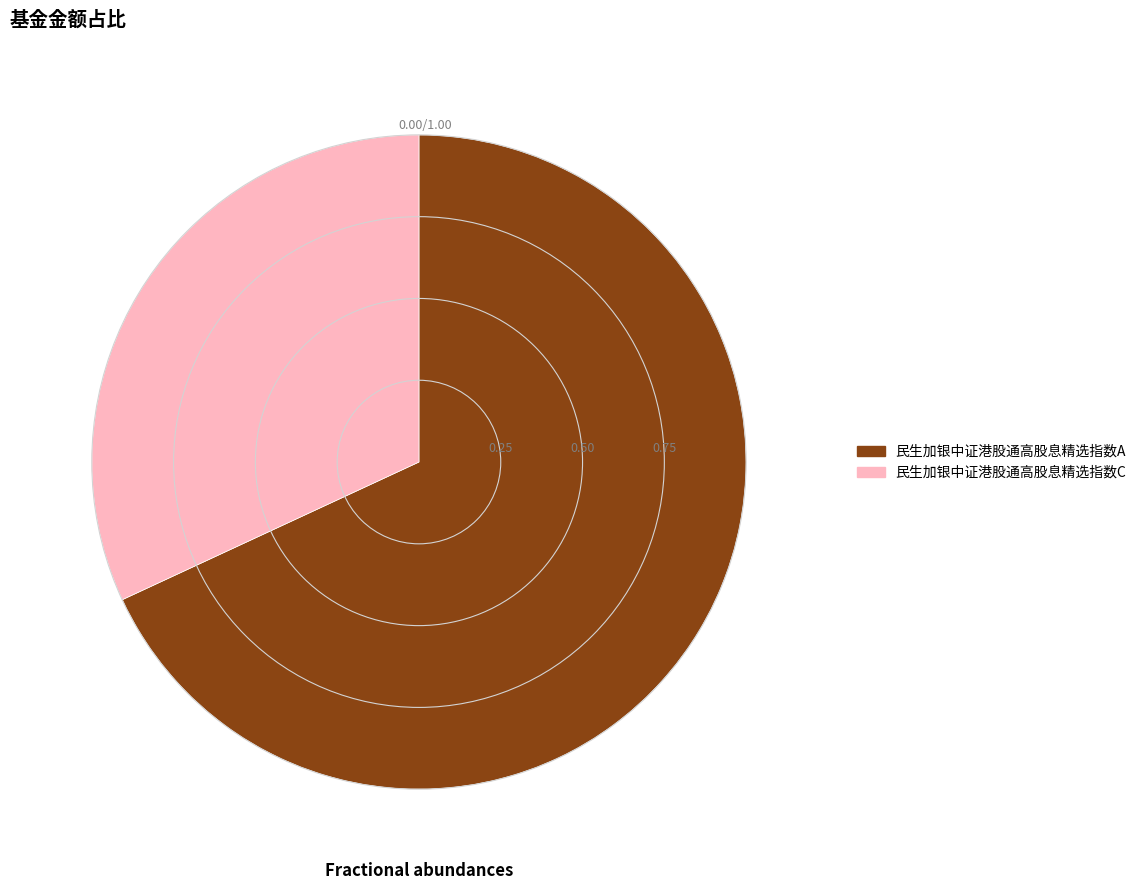

Combined, do 民生加银中证港股通高股息精选指数C and 民生加银中证港股通高股息精选指数A account for over 50%?

Yes